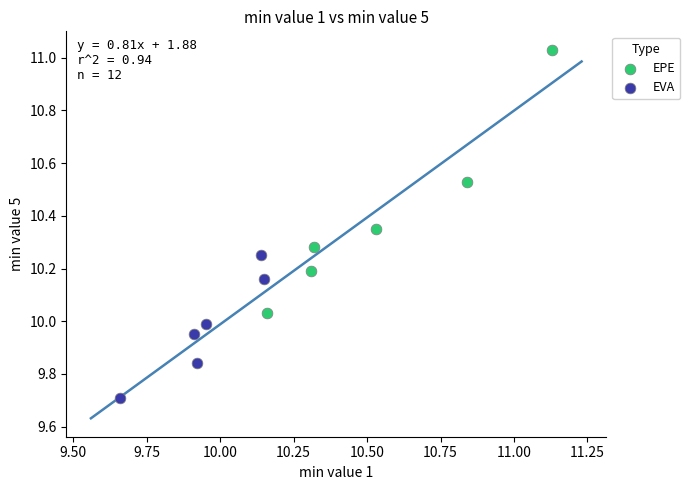

Which series has the largest Y range (max minus min)?

EPE